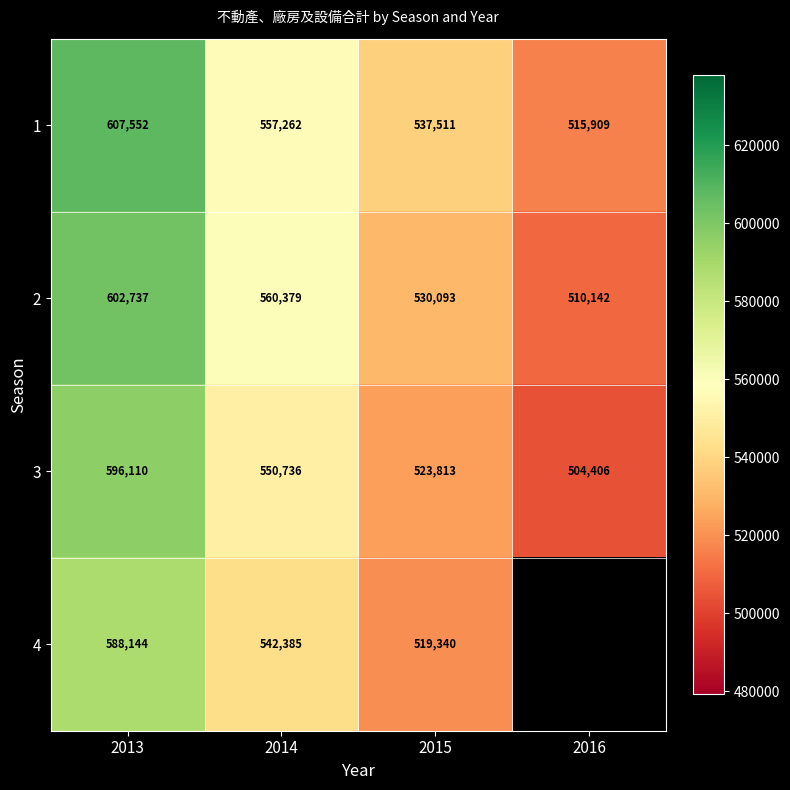

List the labels in order of 2 value, largest first.

2013, 2014, 2015, 2016